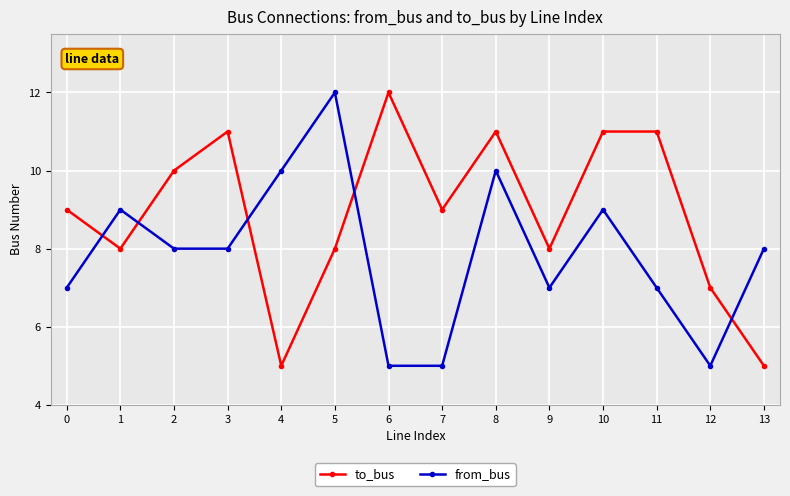

The from_bus series shows 17 at 4. True or false?

False